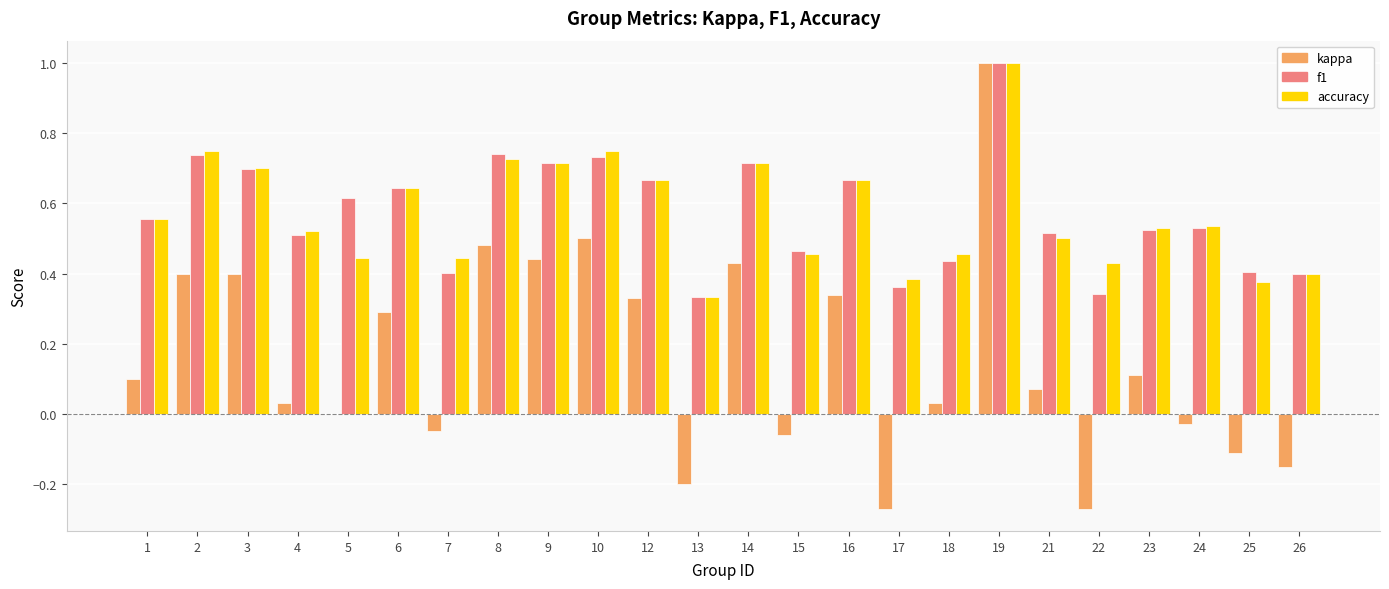

How many data points does each series have?

24